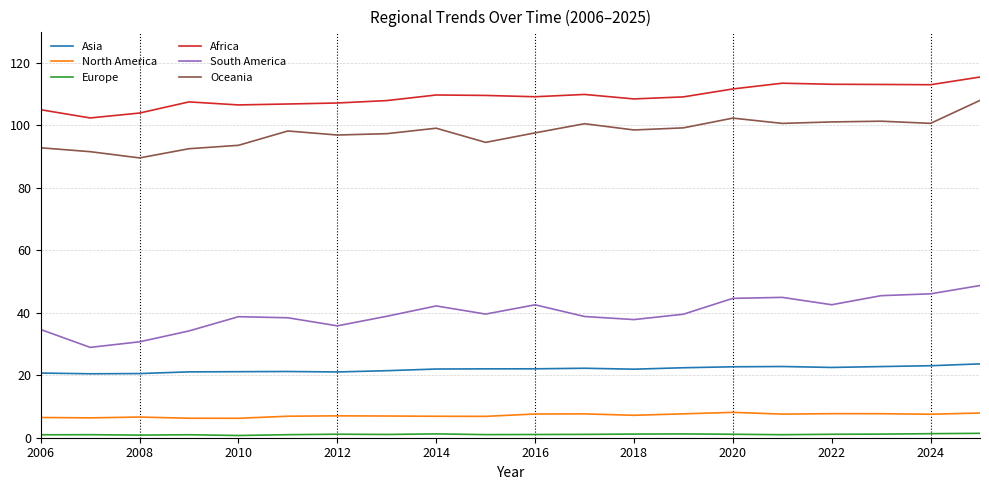

What is the highest value of the Oceania series?

108.0